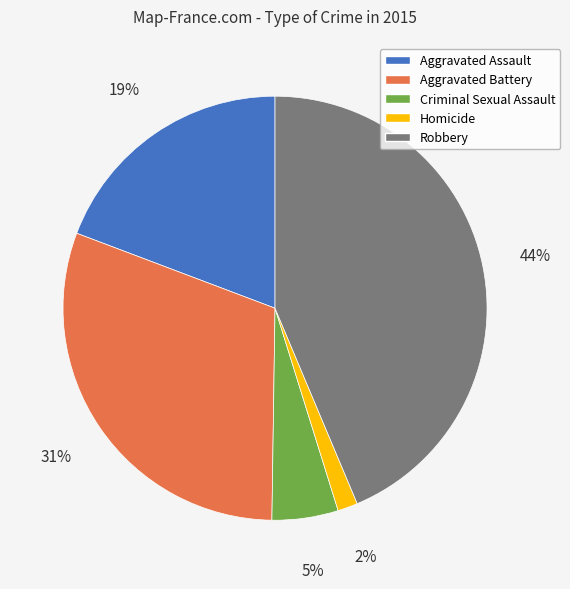

Is there any slice that represents more than half of the pie?

No